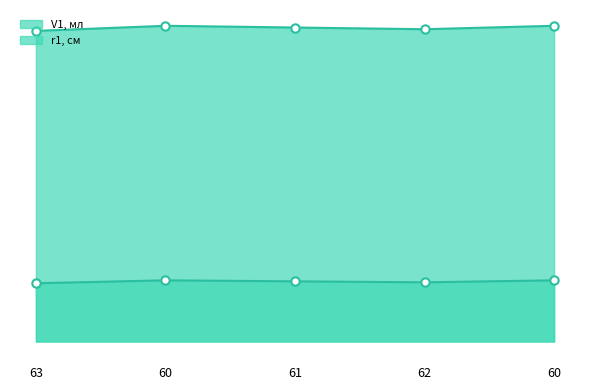

Between 60 and 62, which is larger?

60